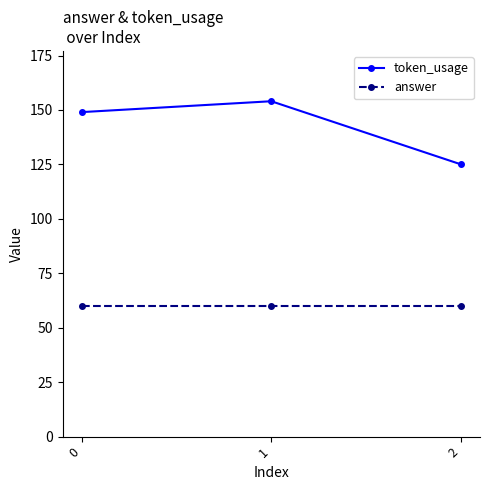

How many token_usage values are between 125 and 154?

3